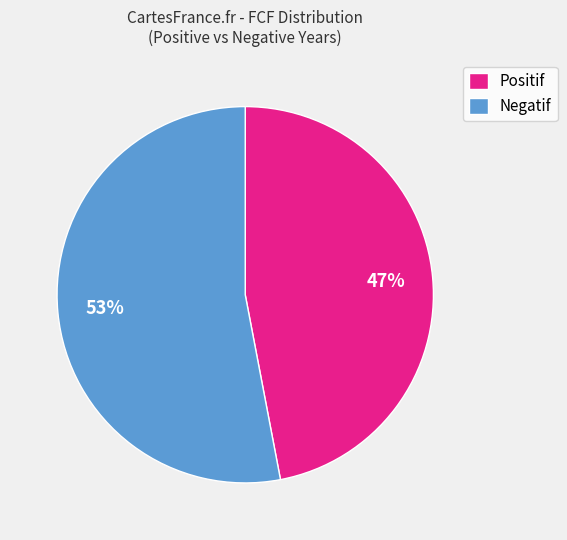

Does any single category account for the majority?

Yes